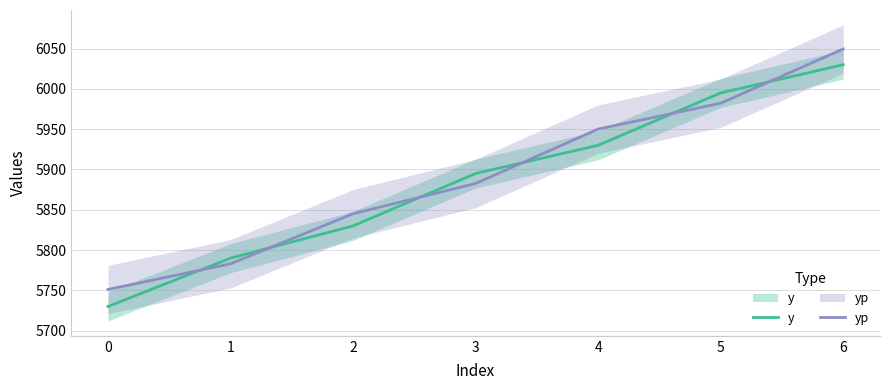

Does the chart display data point markers on the line(s)?

No